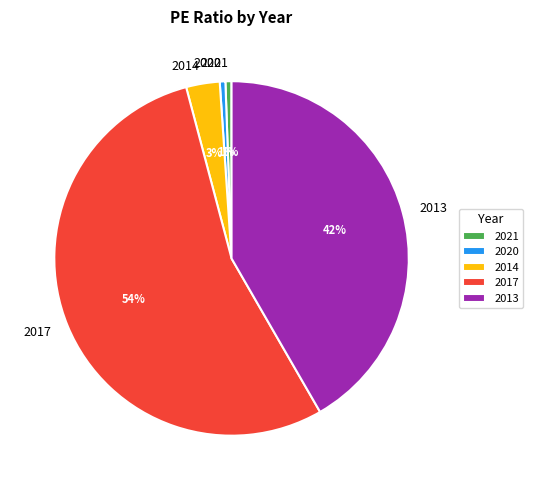

How many segments does this pie chart have?

5